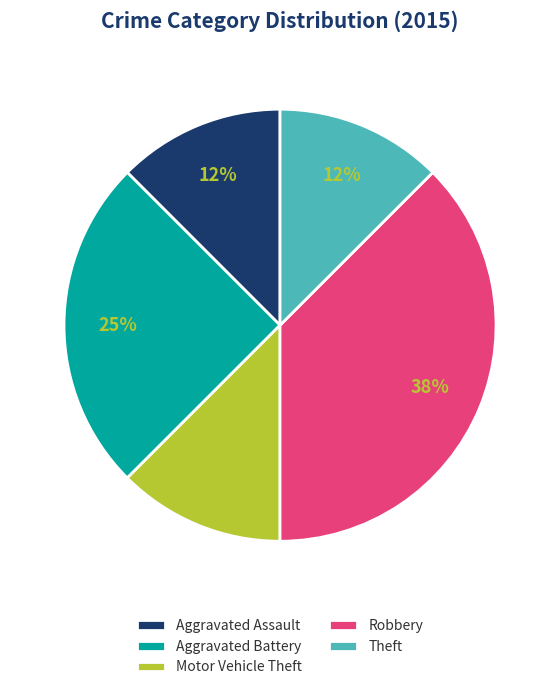

To the nearest percent, what is the average slice percentage?

20%